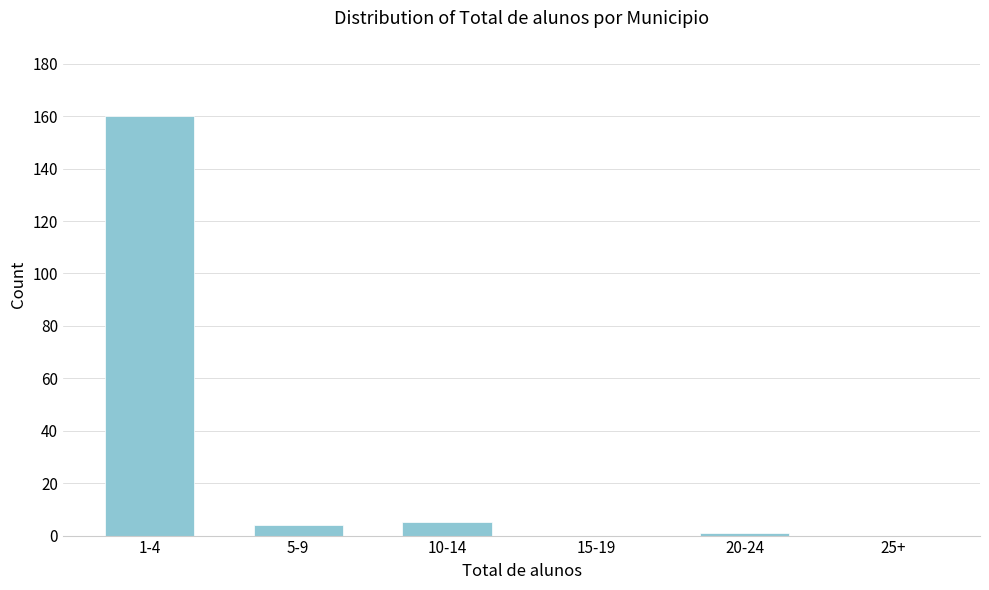

Reading left to right, transcribe all the data shown in this chart.

1-4=160	5-9=4	10-14=5	15-19=0	20-24=1	25+=0